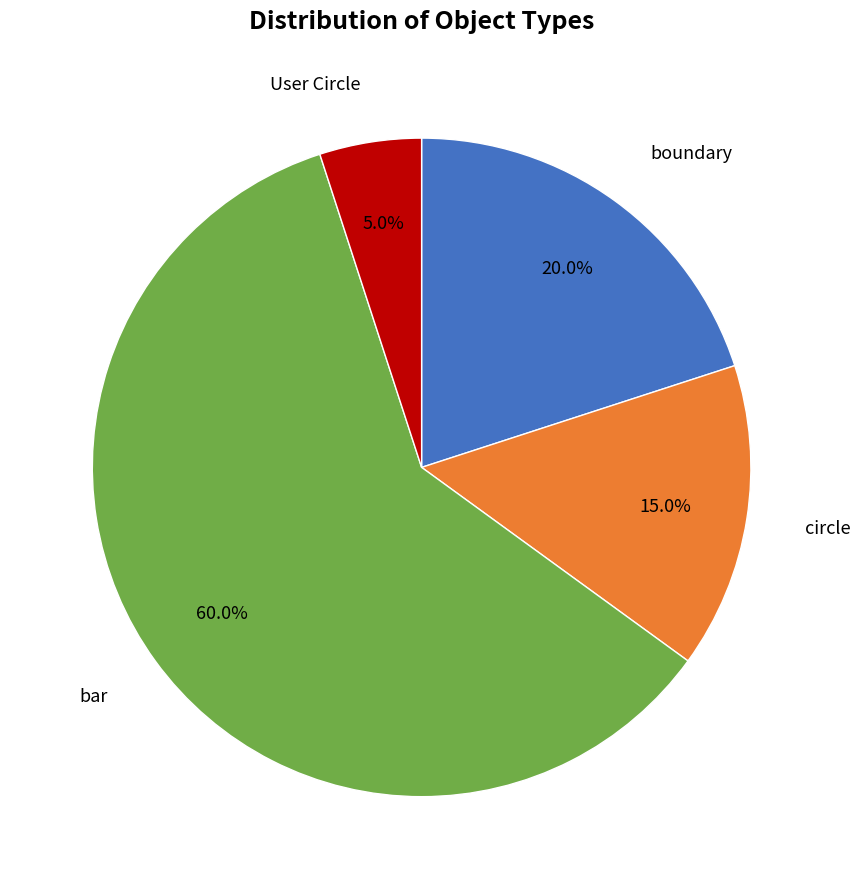

Does any single category account for the majority?

Yes